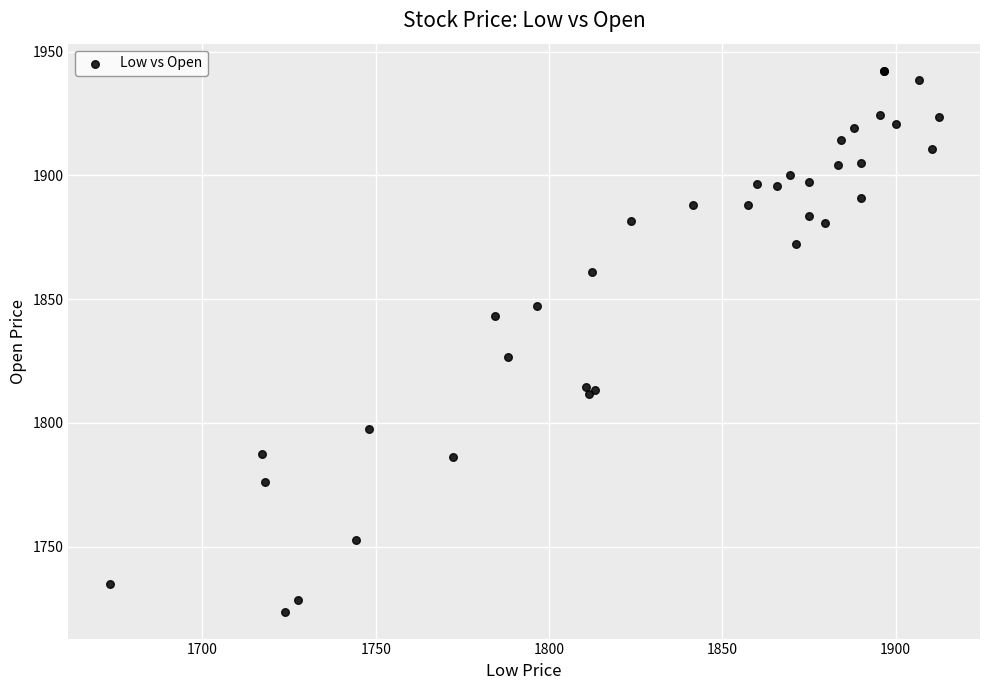

What Y value in the scatter plot is closest to 1832?

1826.5